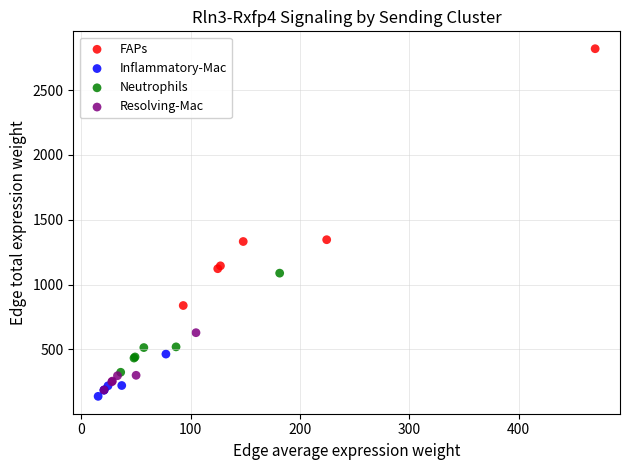

Which series contains the lowest Y value?

Inflammatory-Mac